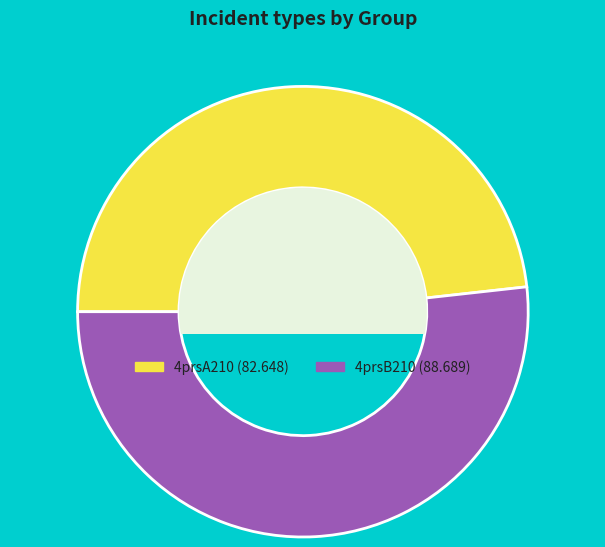

What is the largest slice in the pie chart?

4prsB210